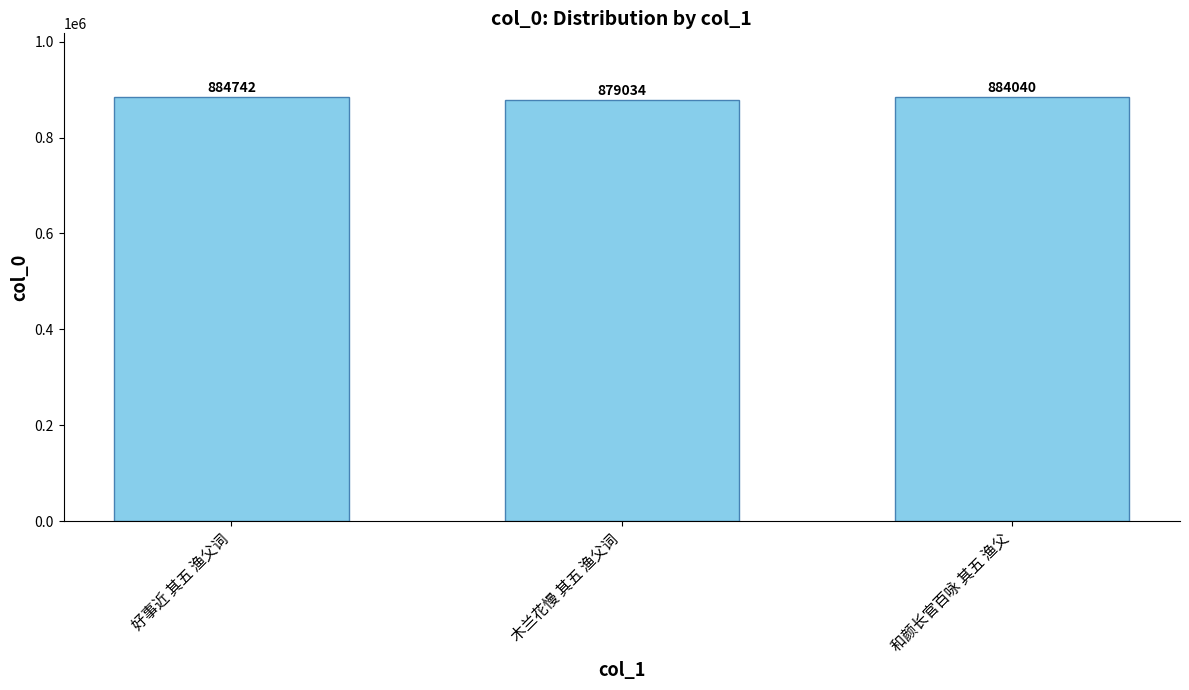

Rank the categories by value from lowest to highest.

木兰花慢 其五 渔父词, 和颜长官百咏 其五 渔父, 好事近 其五 渔父词